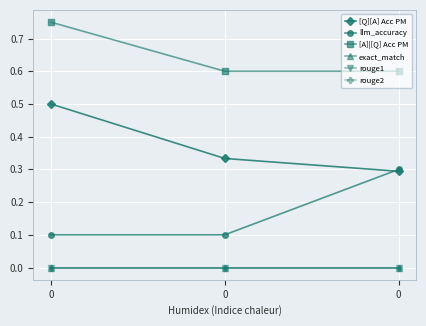

What is the average value of the [A]|[Q] Acc PM series?

0.7